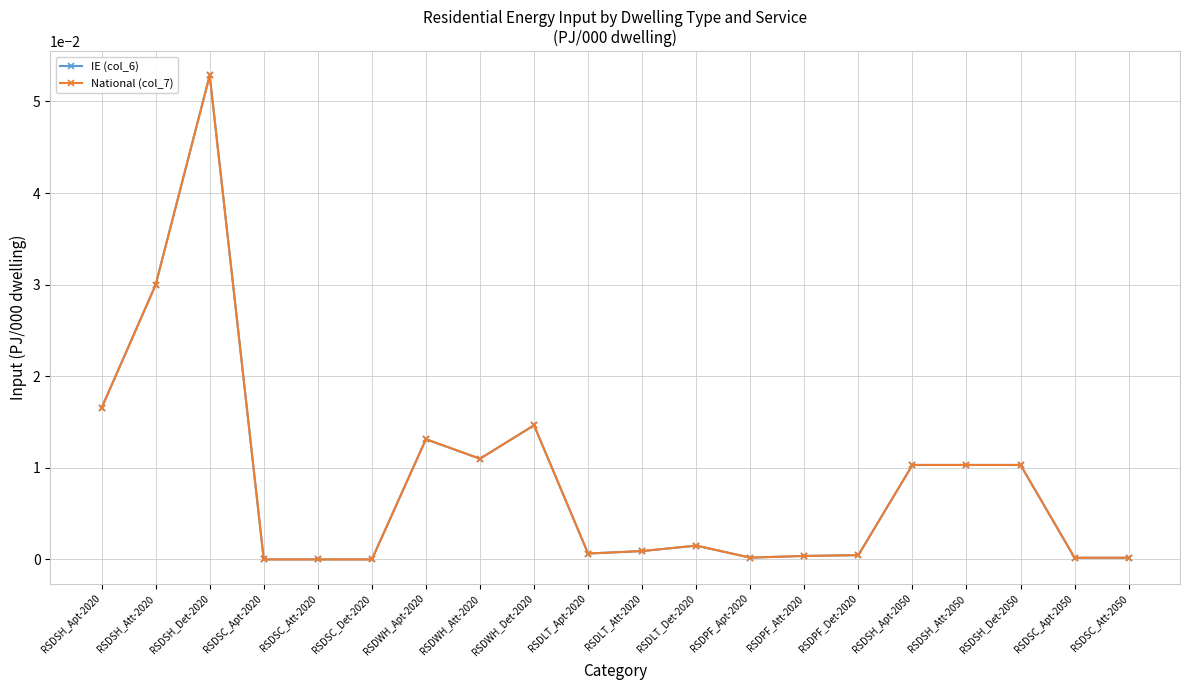

At which category is the sum across all series the highest?

RSDSH_Det-2020